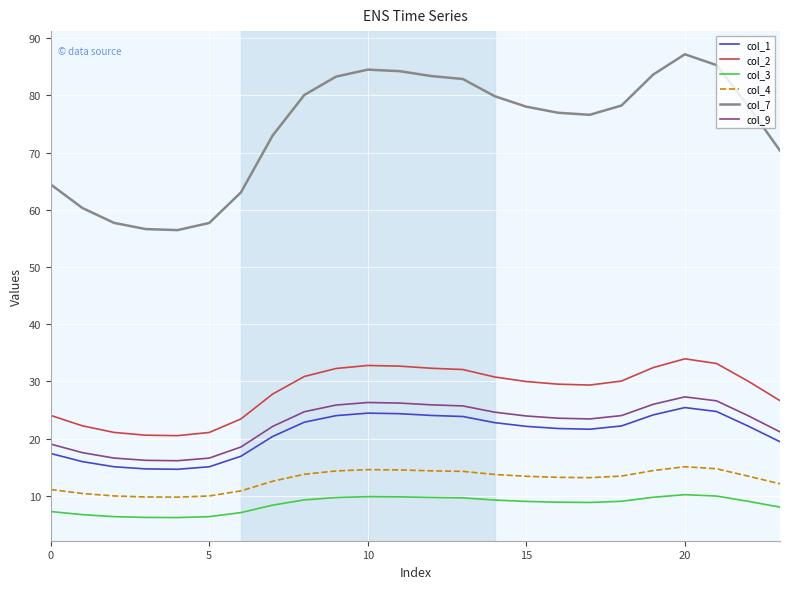

How many categories are shown in the chart?

24